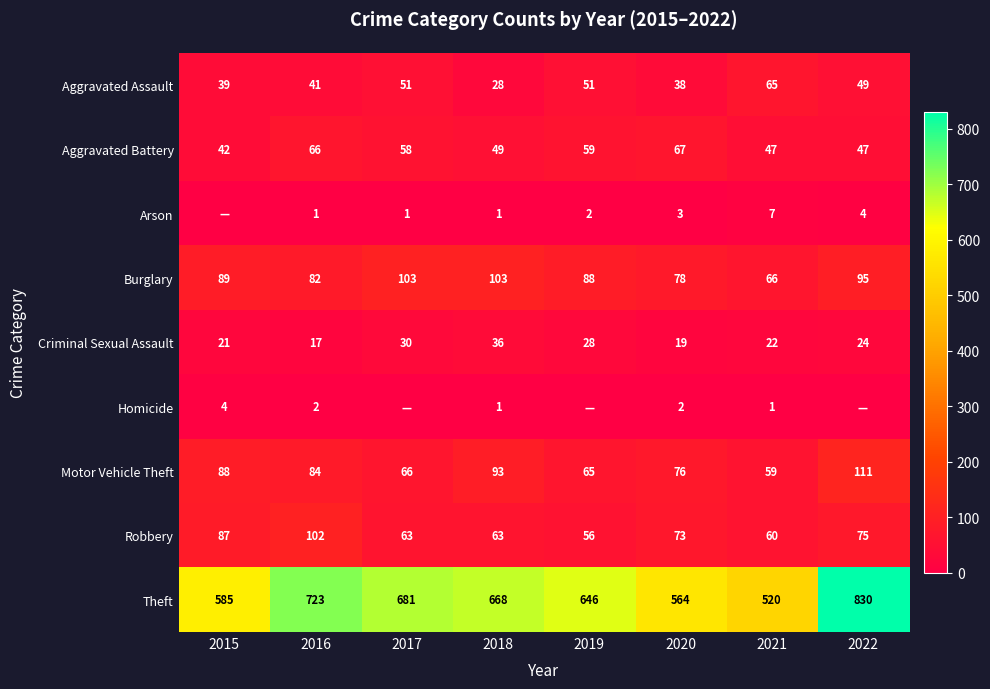

At 2020, list the series in order from smallest to largest.

Homicide, Arson, Criminal Sexual Assault, Aggravated Assault, Aggravated Battery, Robbery, Motor Vehicle Theft, Burglary, Theft